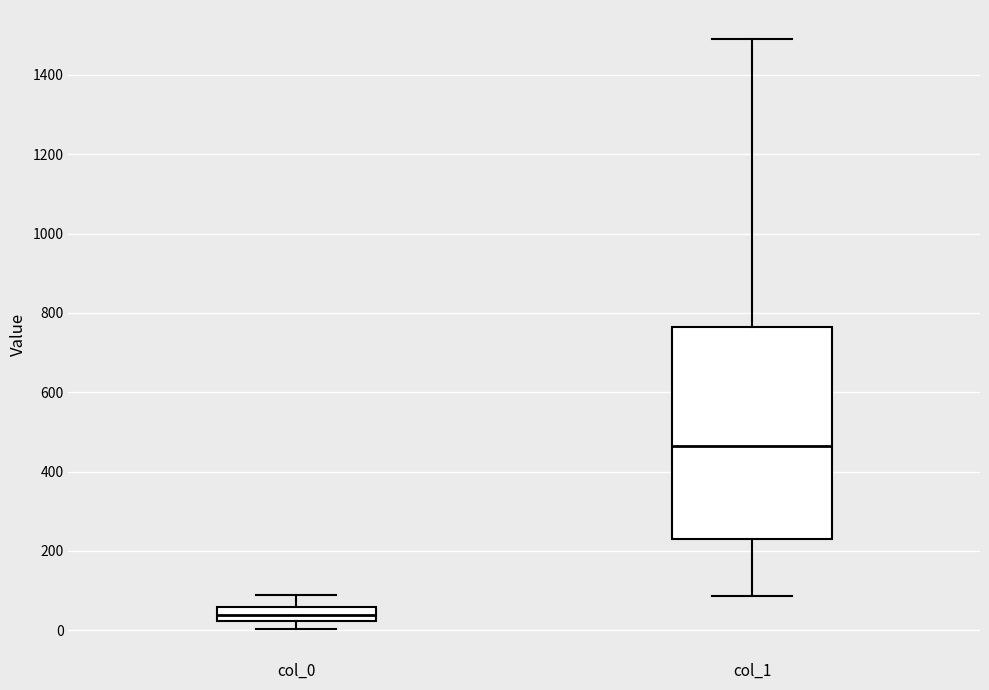

Reading left to right, transcribe this box plot: for each box, give where its median line is, the range the box spans, and where its two whiskers end, as read against the y-axis. The values are not printed on the chart, so give them approximately, as read against the axis.

col_0: median 40, box 20 to 60, whiskers 0 to 80
col_1: median 460, box 240 to 760, whiskers 80 to 1480